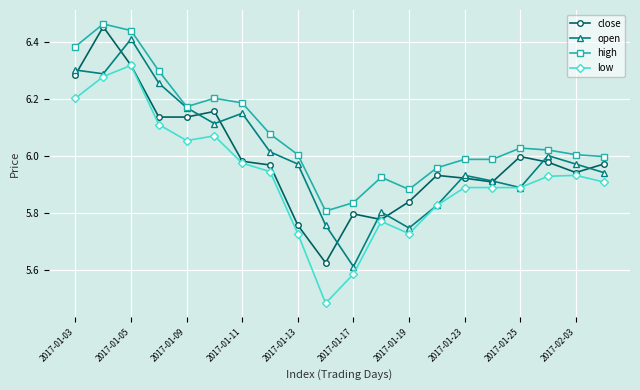

True or false: low has more than 1 interior local peaks.

True